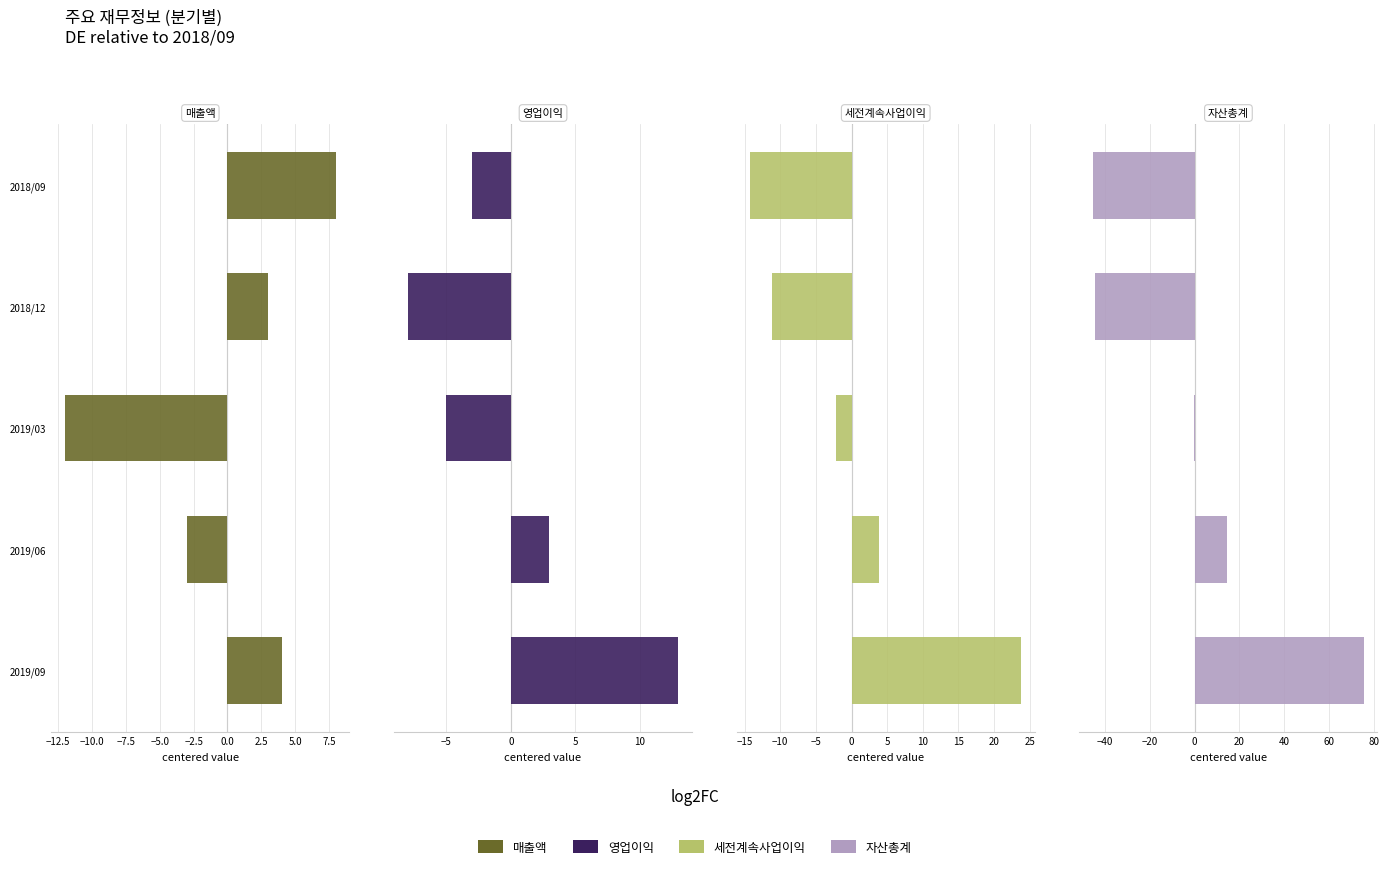

How many bars are there in total?

20